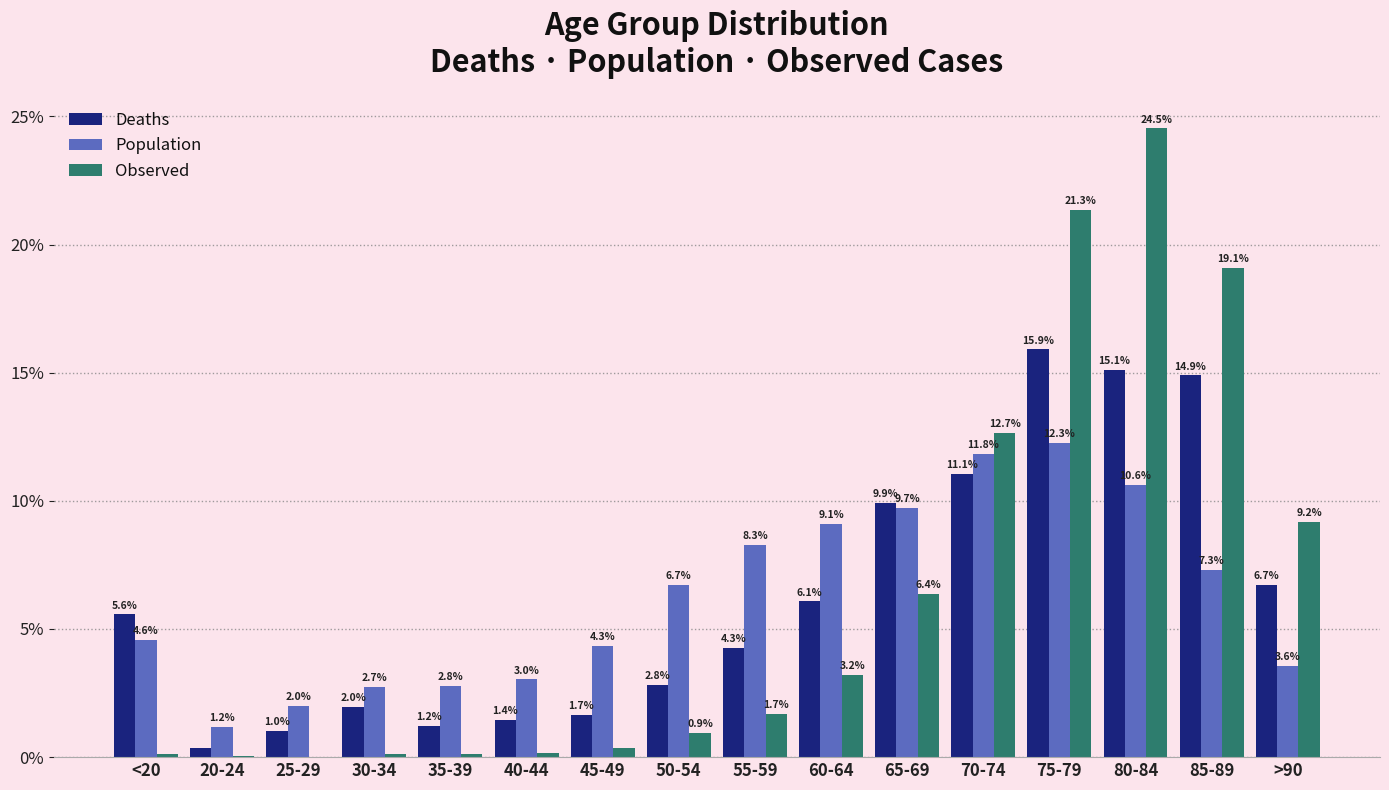

Is it true that Deaths equals 4.3 at 55-59?

True